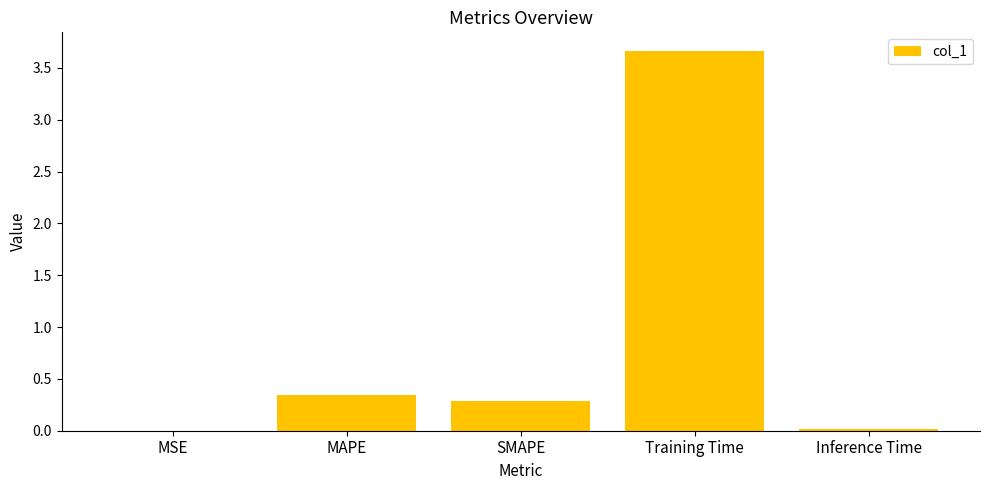

At which category does the chart reach its peak across all series?

Training Time